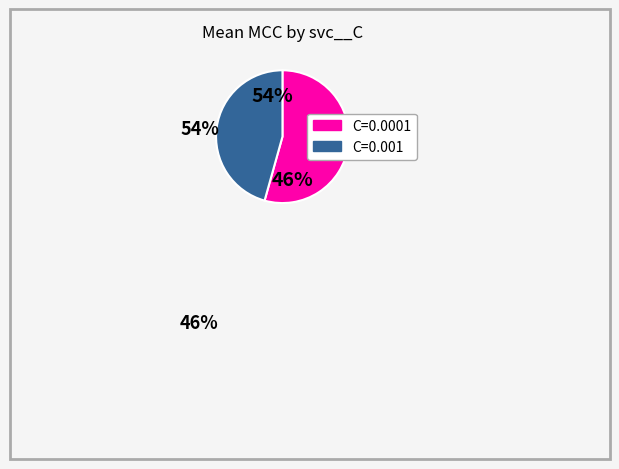

What is the largest slice in the pie chart?

C=0.0001